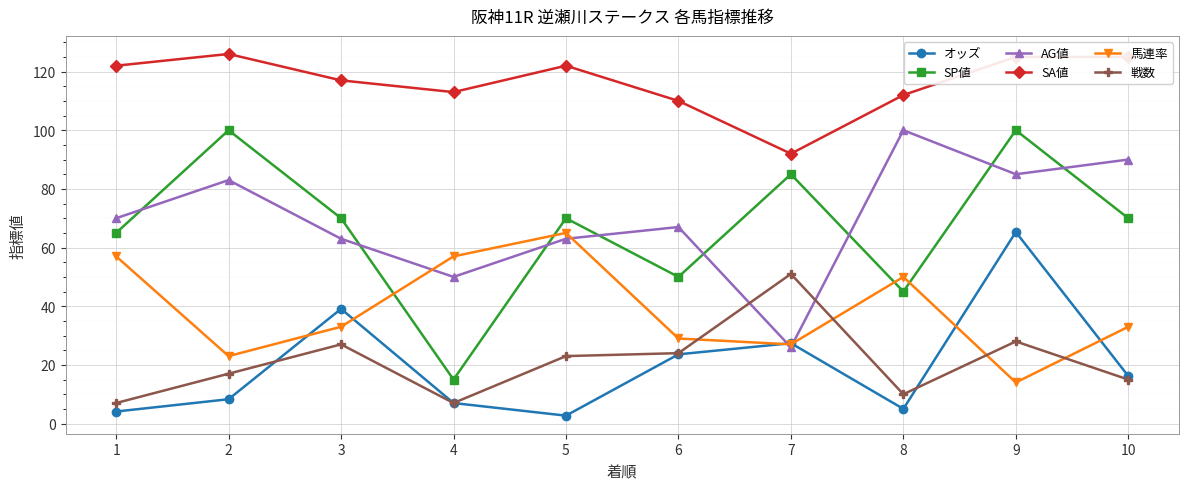

True or false: AG値 and SA値 intersect in this chart.

False